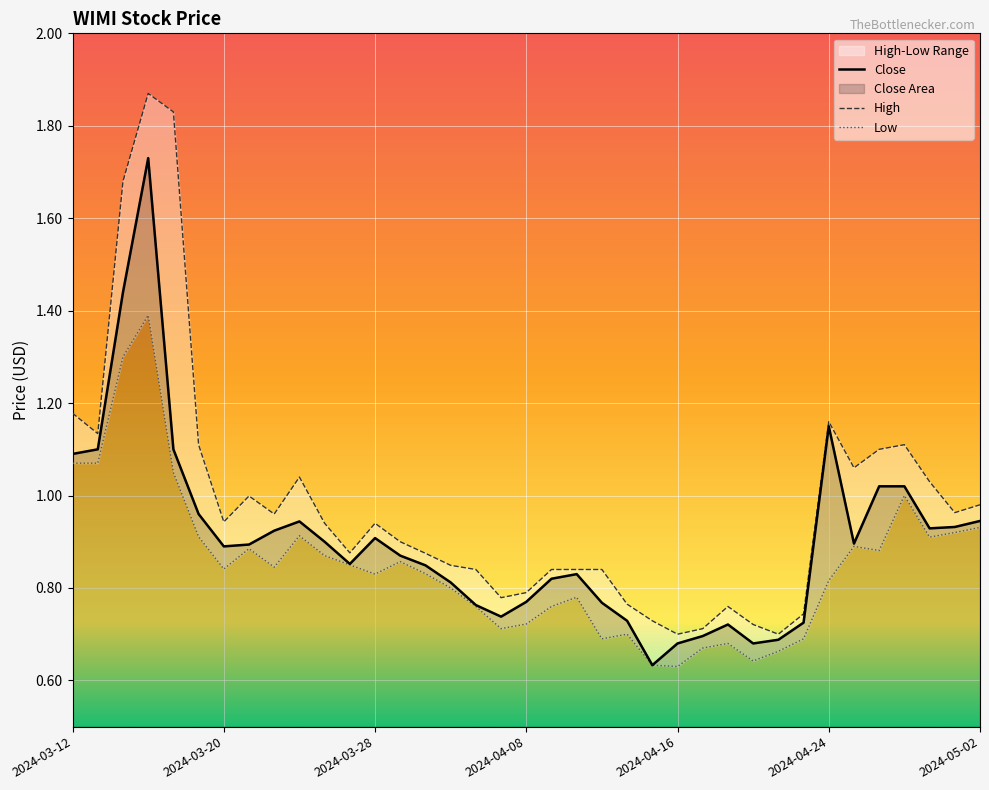

At which category is the sum across all series the highest?

2024-03-15